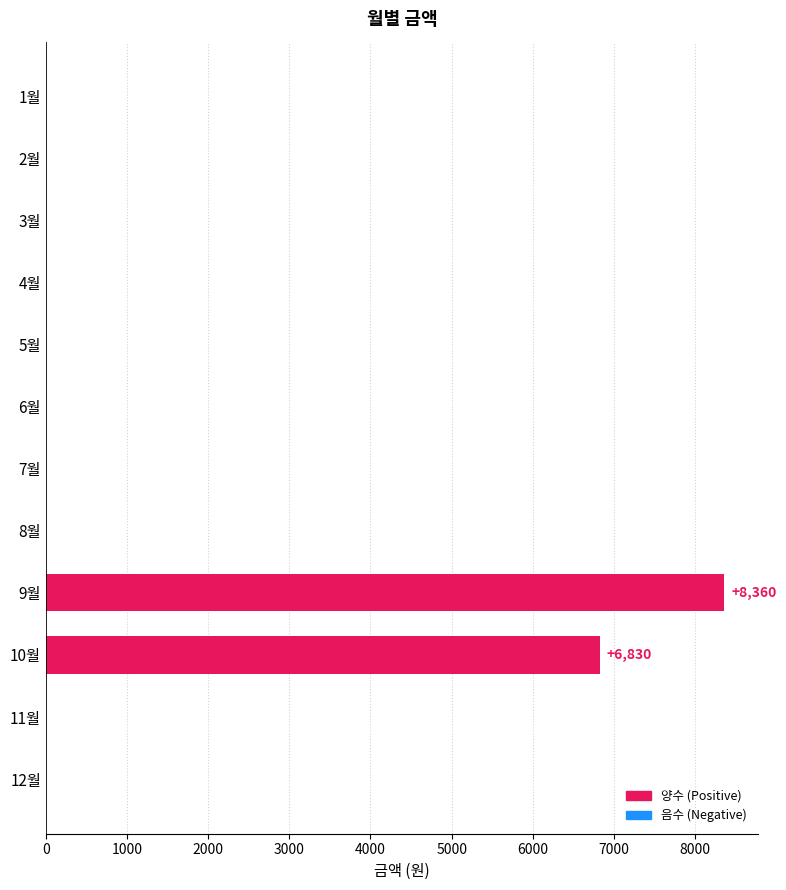

Is it true that the value at 8월 is 2900?

False